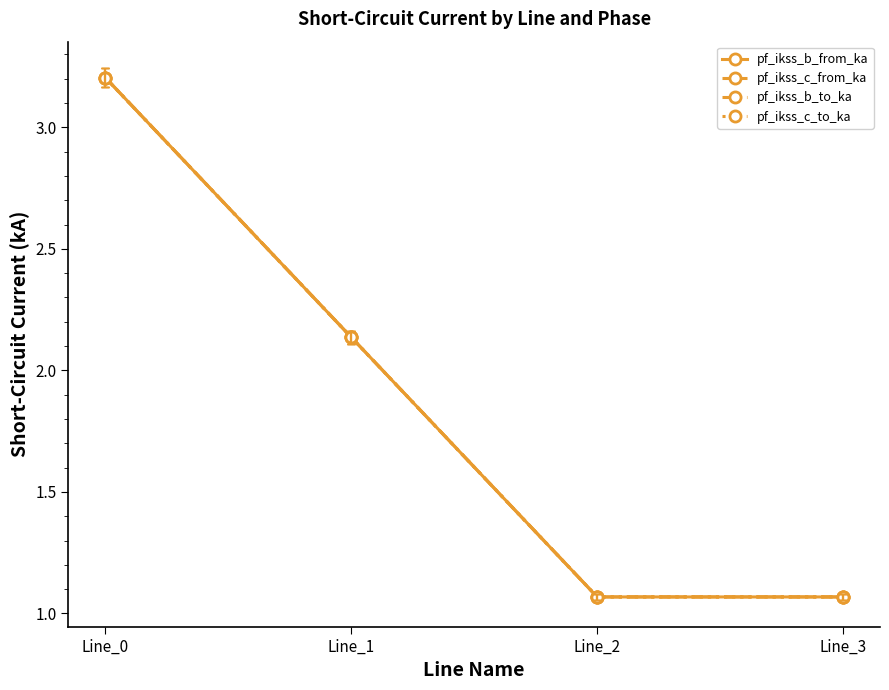

Between which two adjacent categories do pf_ikss_b_to_ka and pf_ikss_c_from_ka first intersect?

Line_0 and Line_1